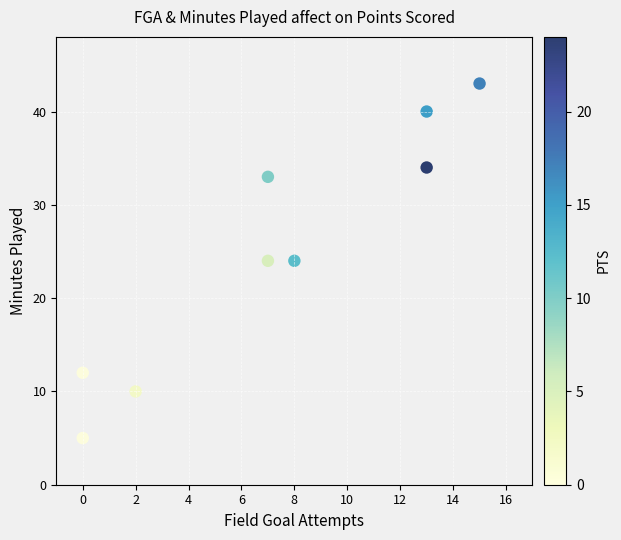

What is the average X value?

7